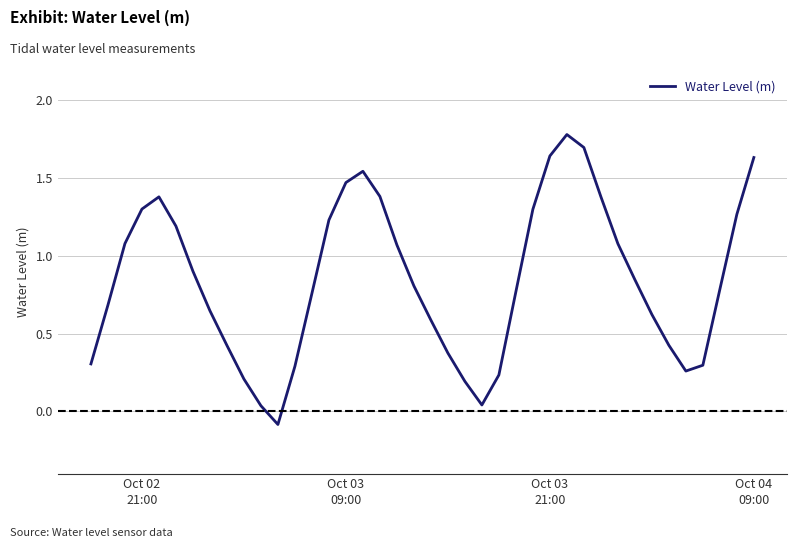

What is the difference between the maximum and minimum values?

1.9